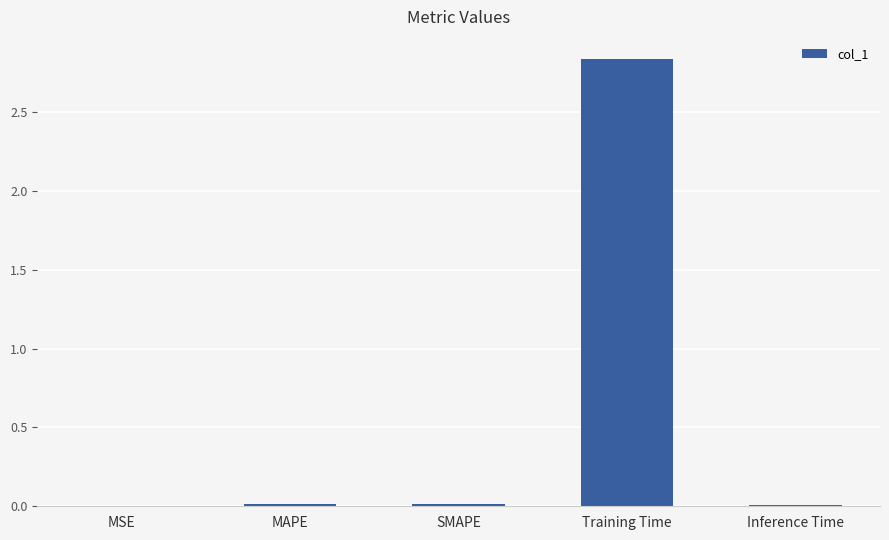

What is the sum of all values?

2.9